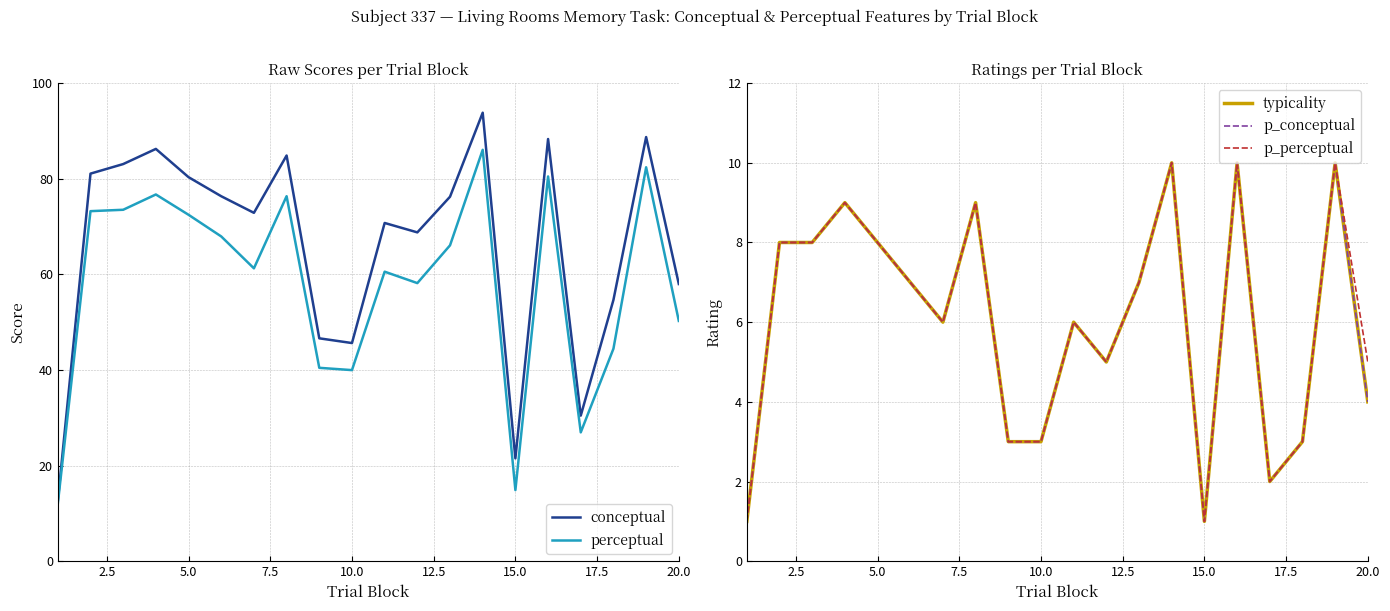

The p_conceptual series shows 1.5 at 0.0. True or false?

False